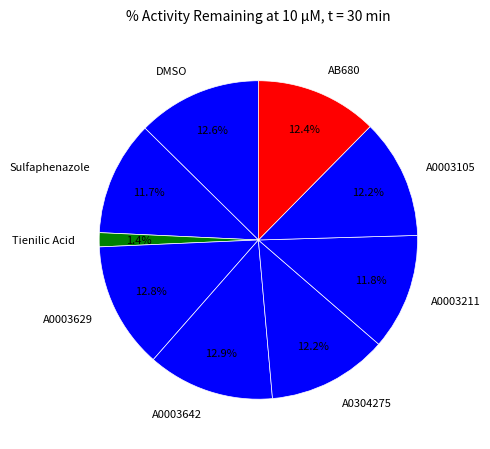

To the nearest percent, what percentage of the pie is DMSO?

13%